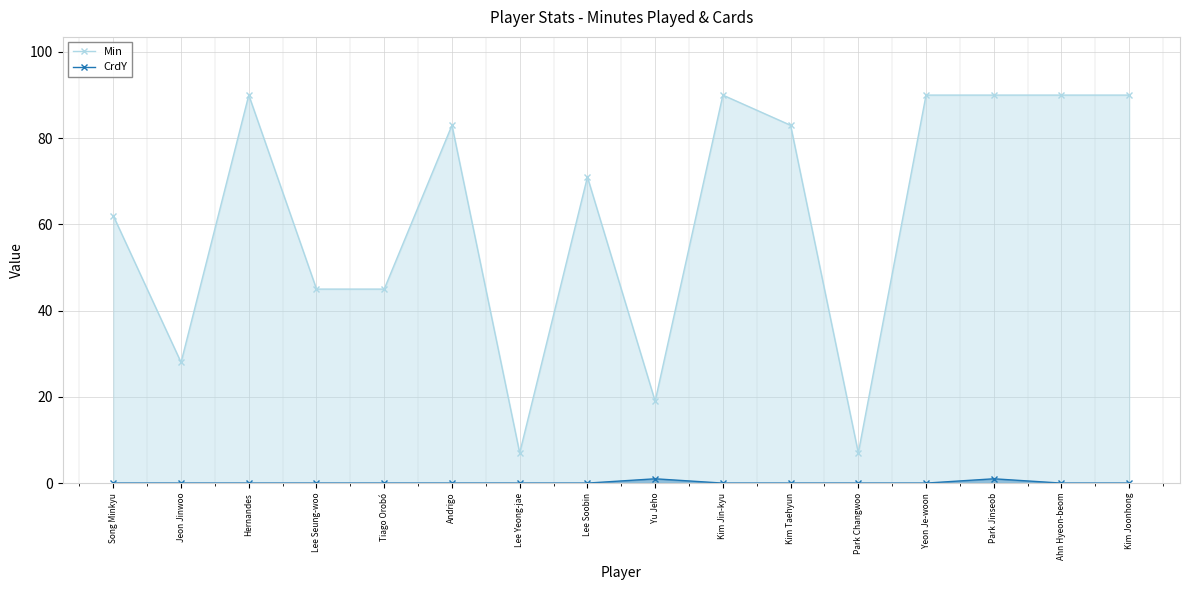

Rank the series by their average value, from lowest to highest.

CrdY, Min